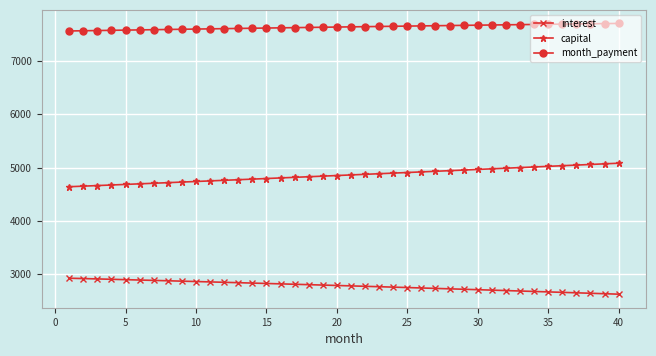

Which series has the largest total across all categories?

month_payment